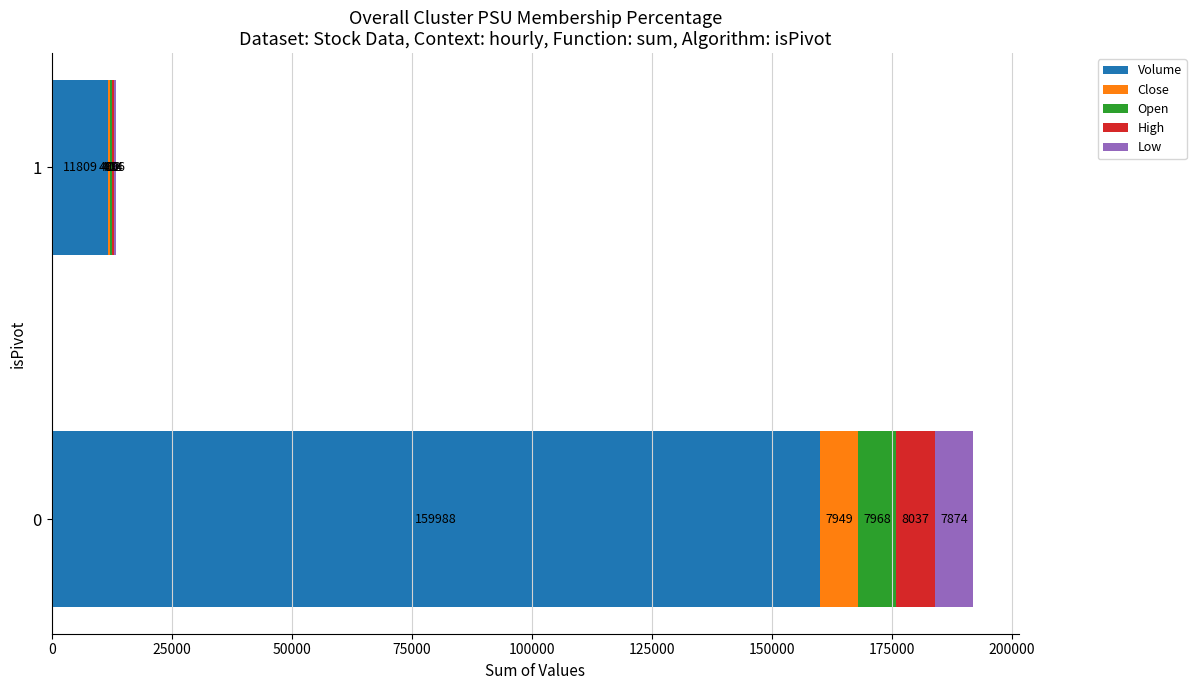

What is the sum of the Volume values at 0 and 1?

171797